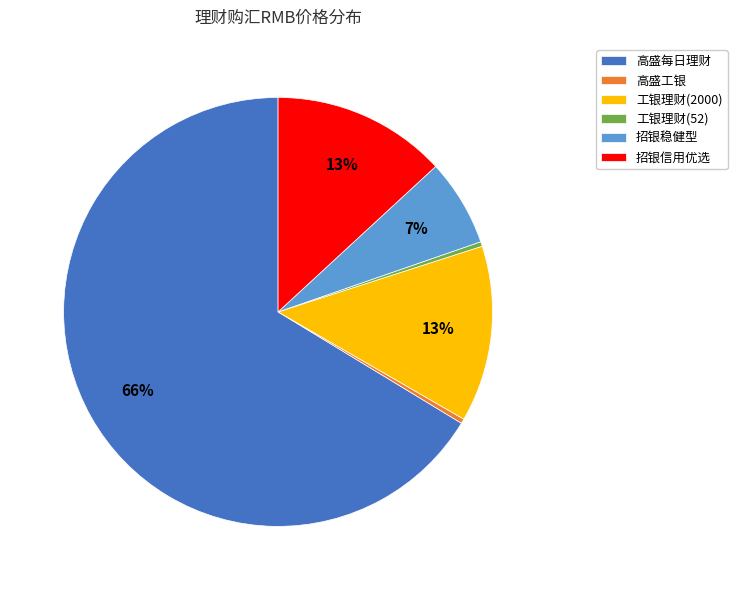

Which slice is the largest?

高盛每日理财